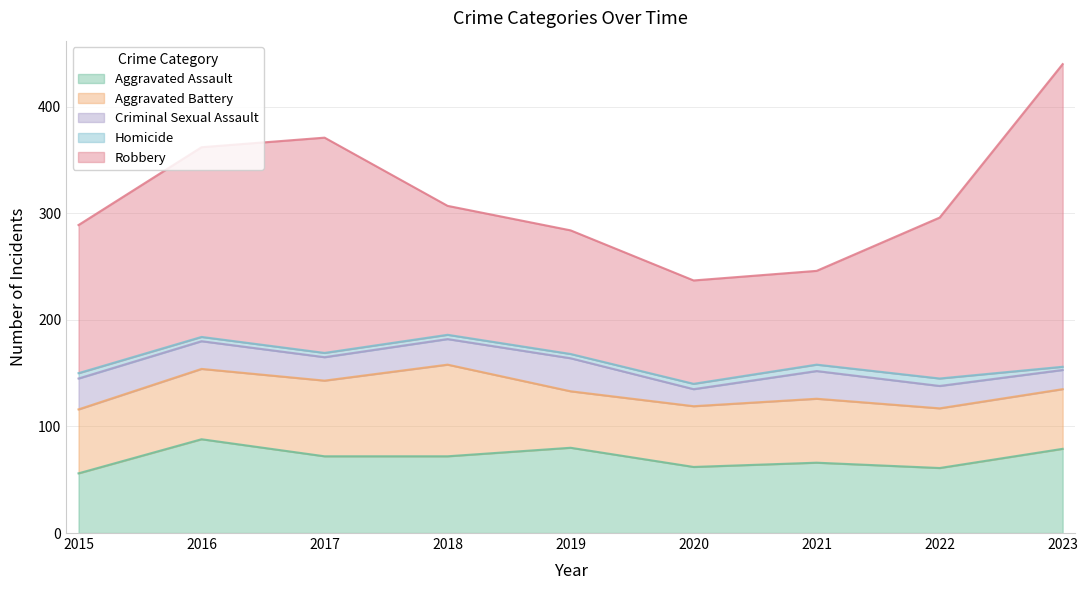

How many data points in Robbery are less than 139?

4